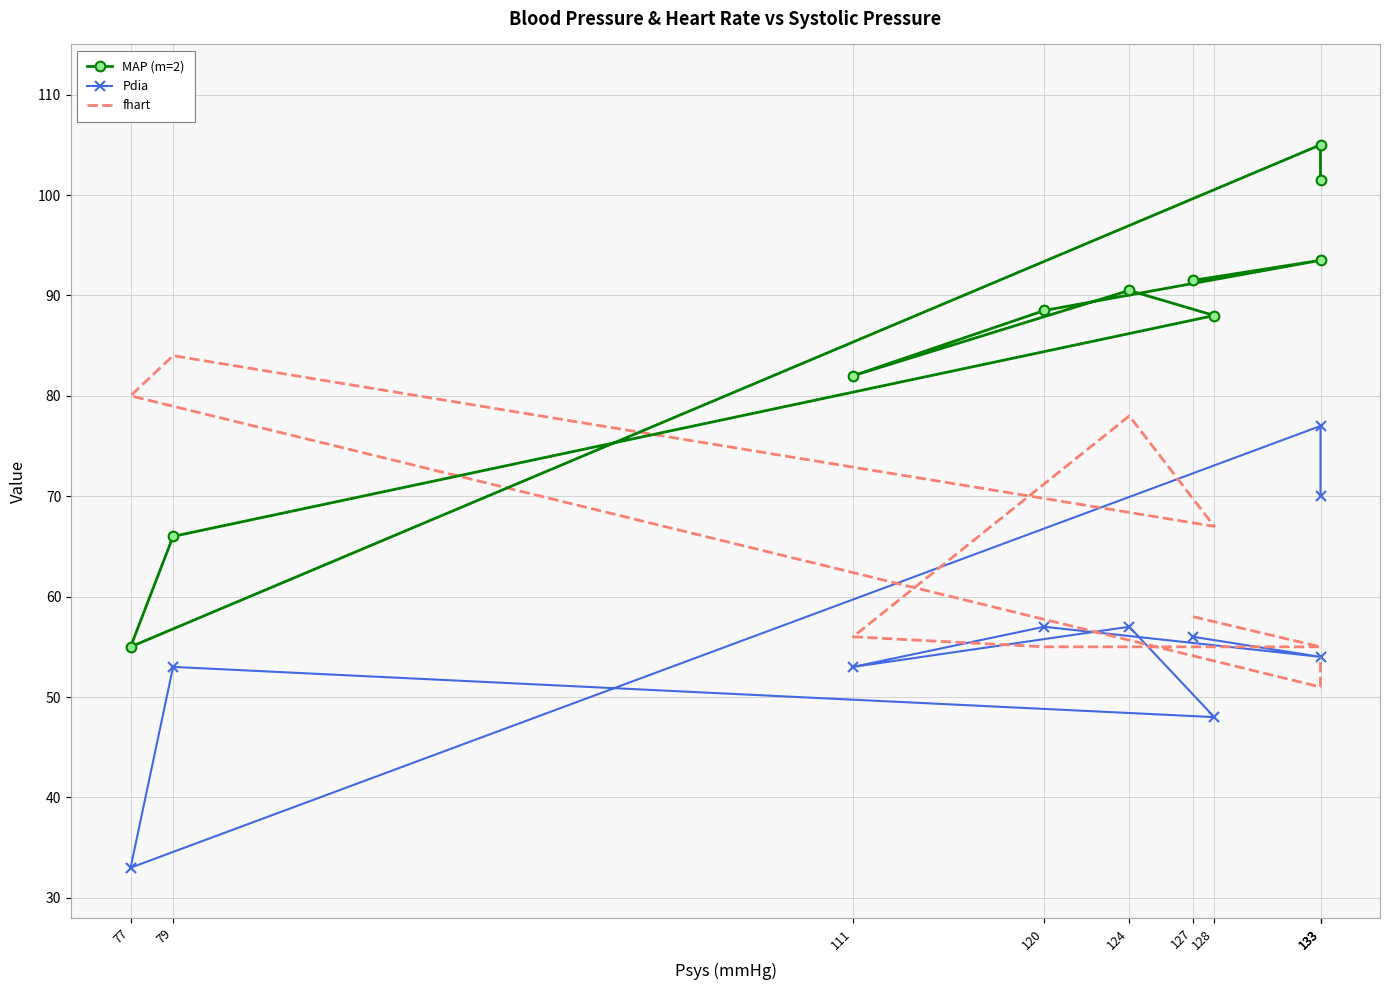

The MAP (m=2) series shows 88.5 at 120. True or false?

True